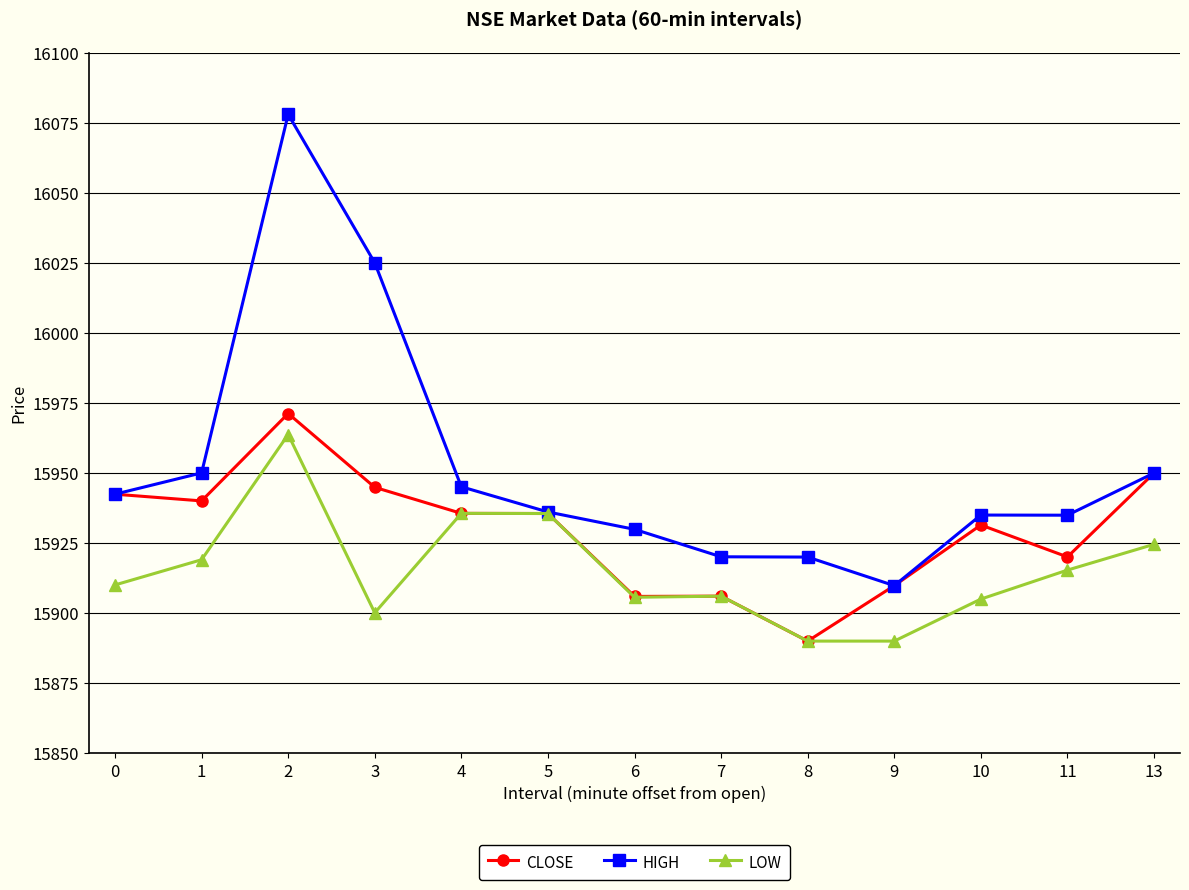

What is the greatest value displayed?

16078.0